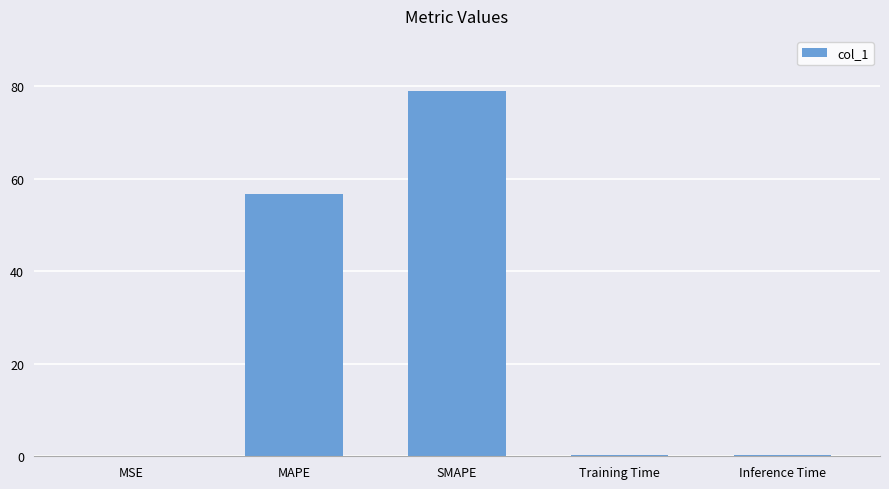

Where is the data nearest to the value 39?

MAPE